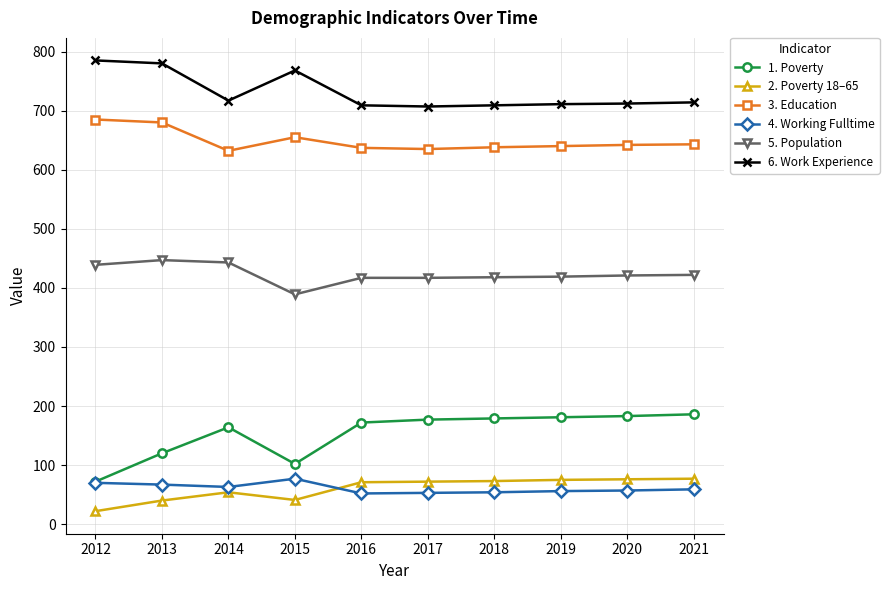

The value of 5. Population at 2021 is 682. True or false?

False